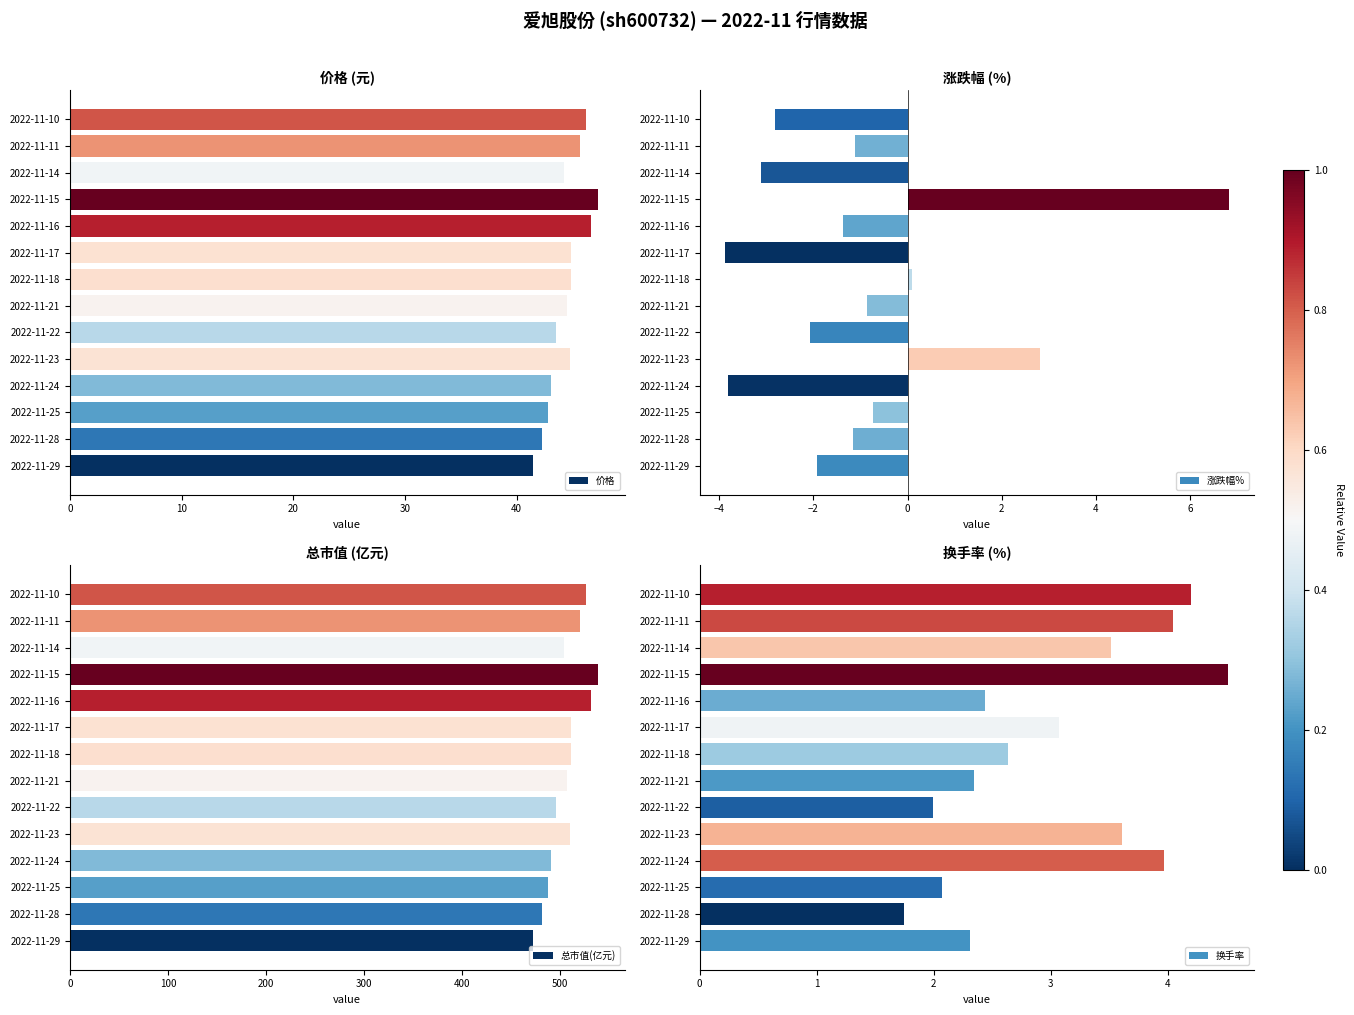

List the series in order of their peak value, highest first.

总市值(亿元), 价格, 涨跌幅%, 换手率